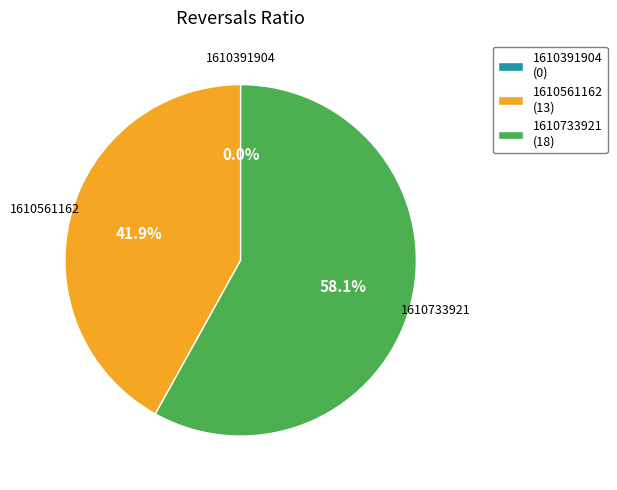

How many slices are in this pie chart?

3